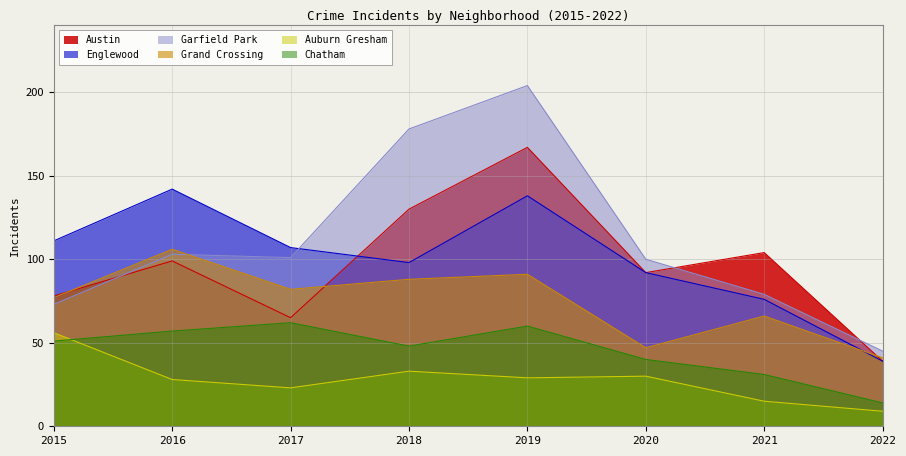

How many interior local valleys does the Chatham series have?

1